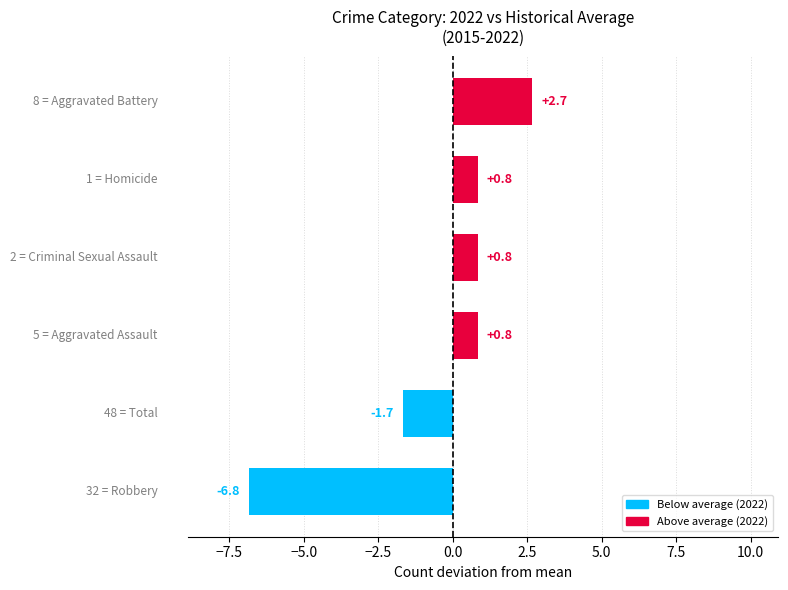

Does the chart contain stacked bars?

No